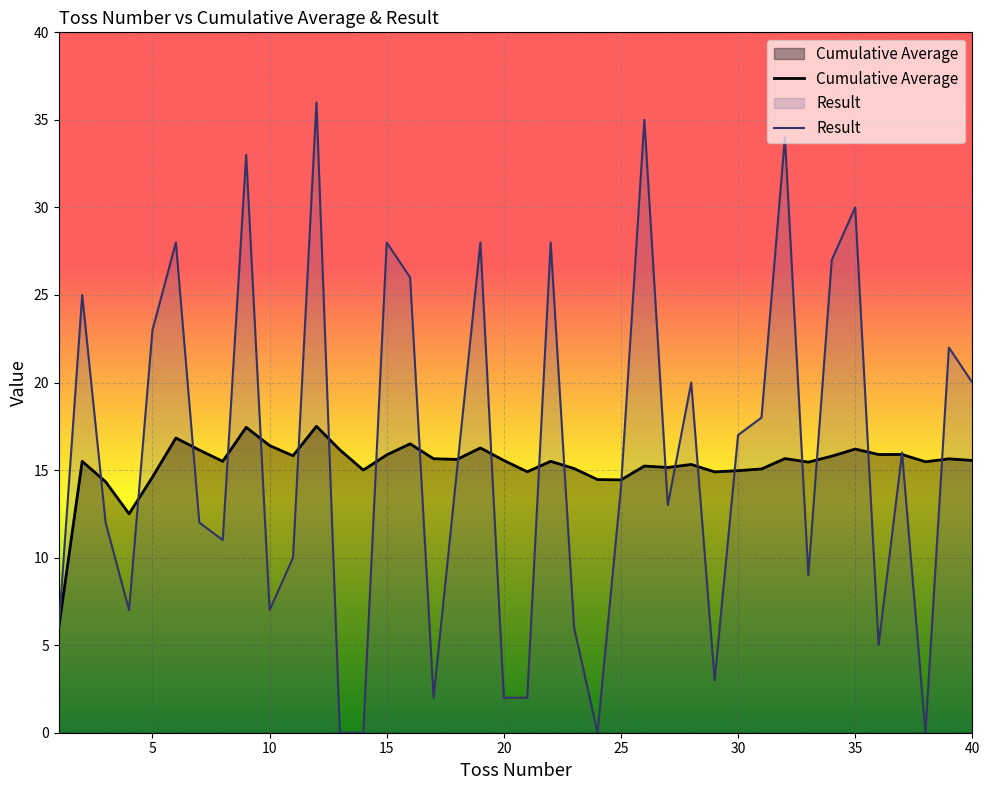

How many lines are shown in the chart?

2